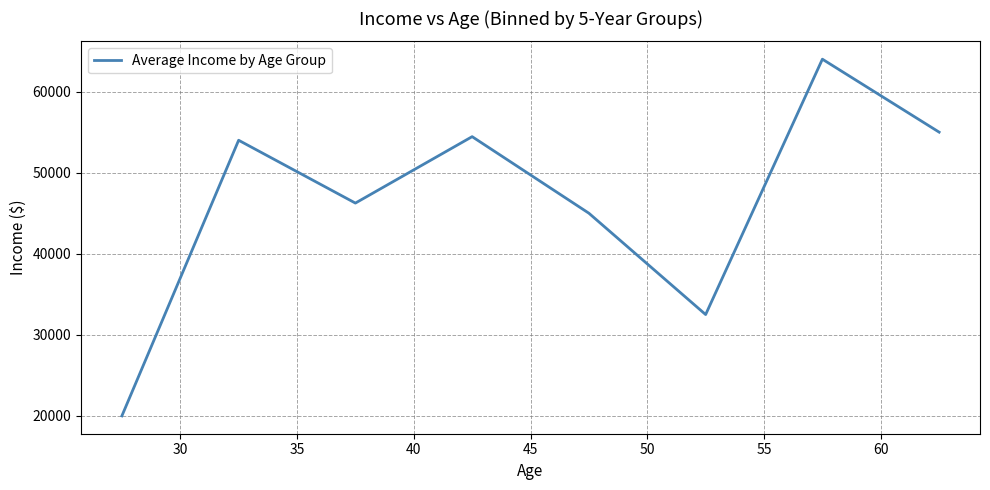

What is the minimum value shown in the chart?

20000.0